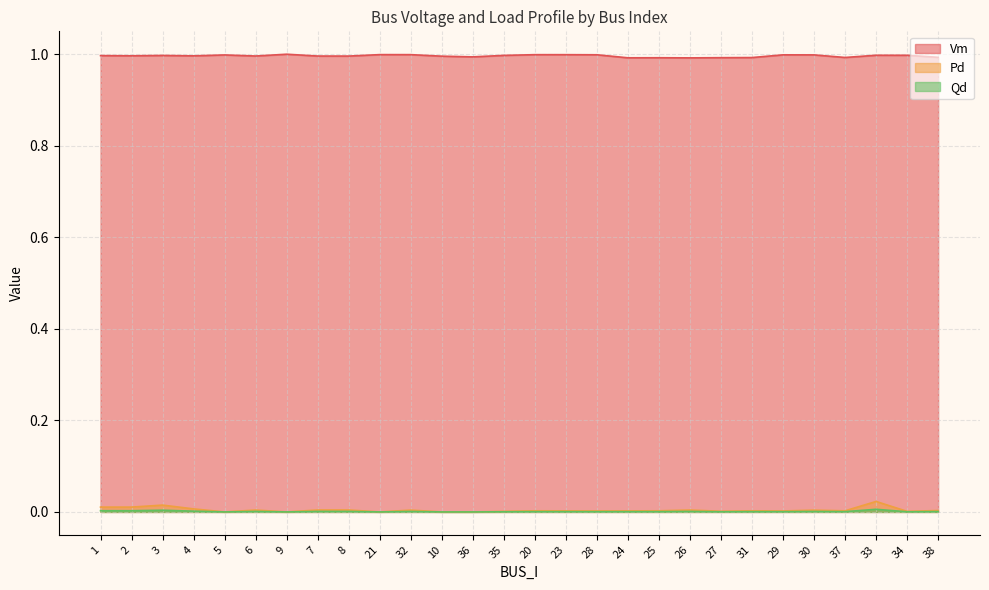

At which category does Vm reach its first local valley?

2